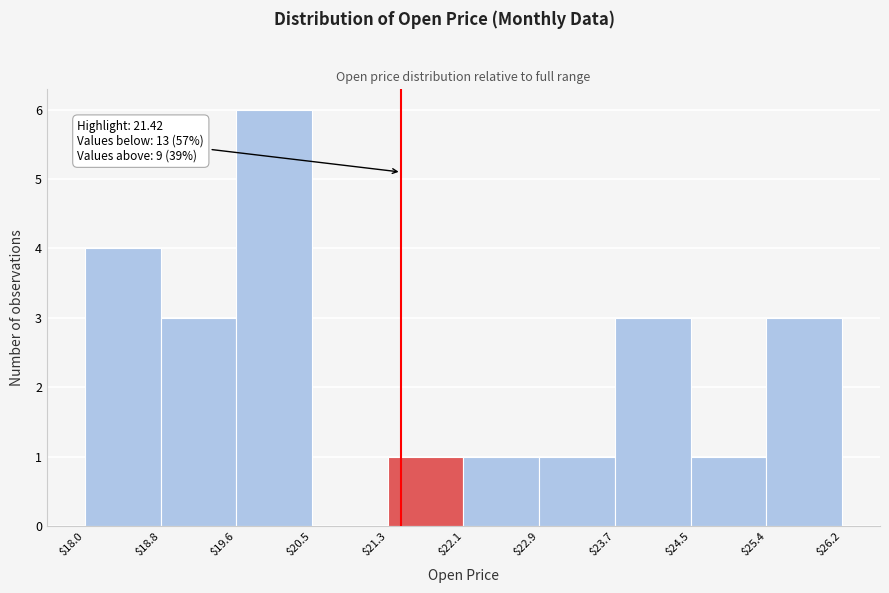

Over which range of the x-axis is the bar tallest?

$19.6 to $20.5